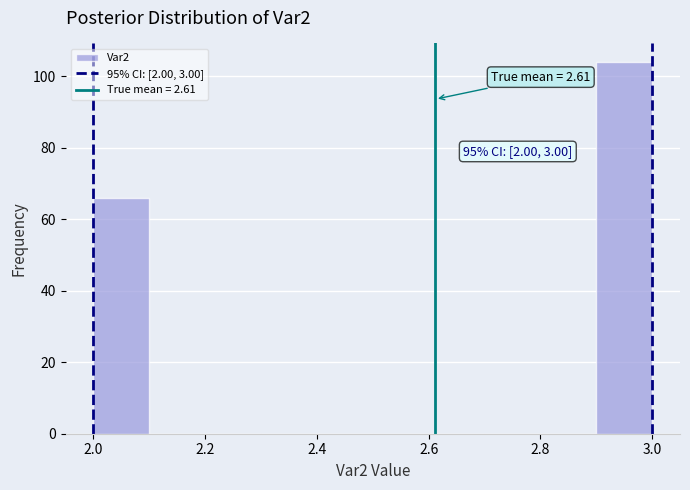

Over which range of the x-axis is the bar tallest?

2.9 to 3.0